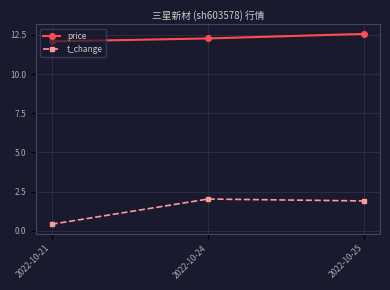

The value of t_change at 2022-10-25 is 1.9. True or false?

True